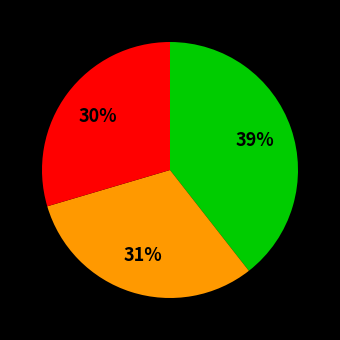

Is there any slice that represents more than half of the pie?

No